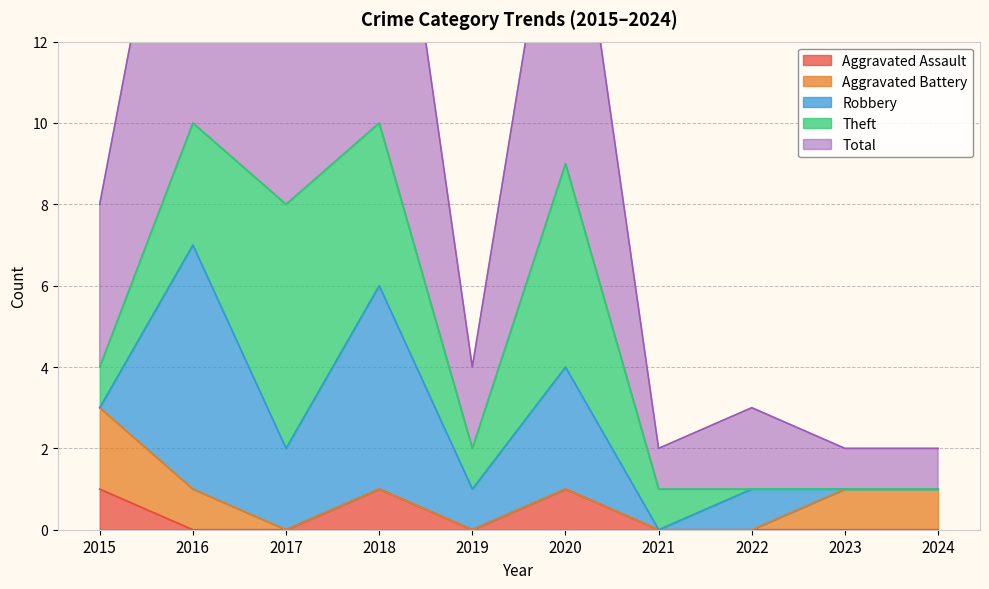

How many values in the Total series exceed 4?

4